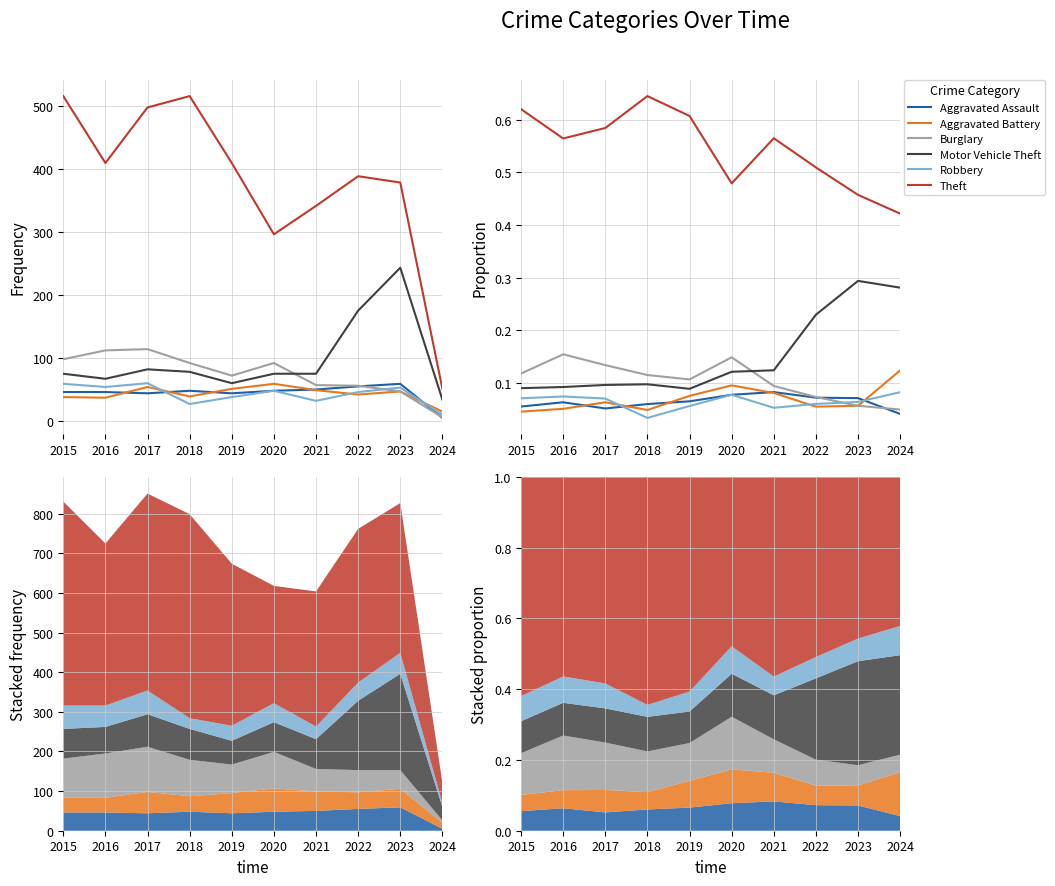

Where do Motor Vehicle Theft and Burglary first cross each other?

2020 and 2021